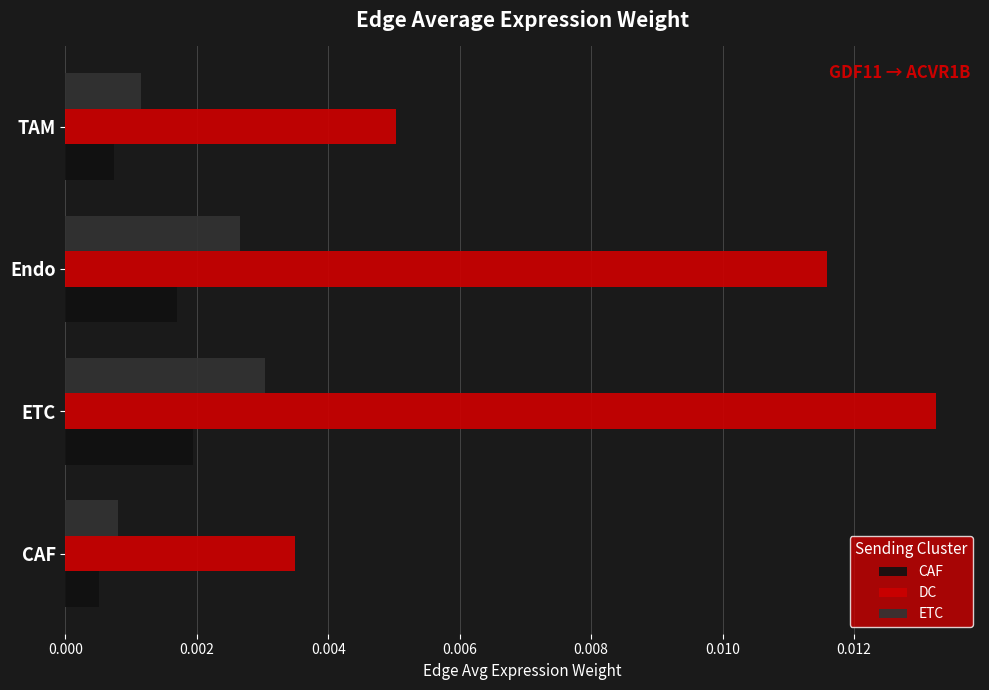

At how many categories does at least one series exceed 0?

4